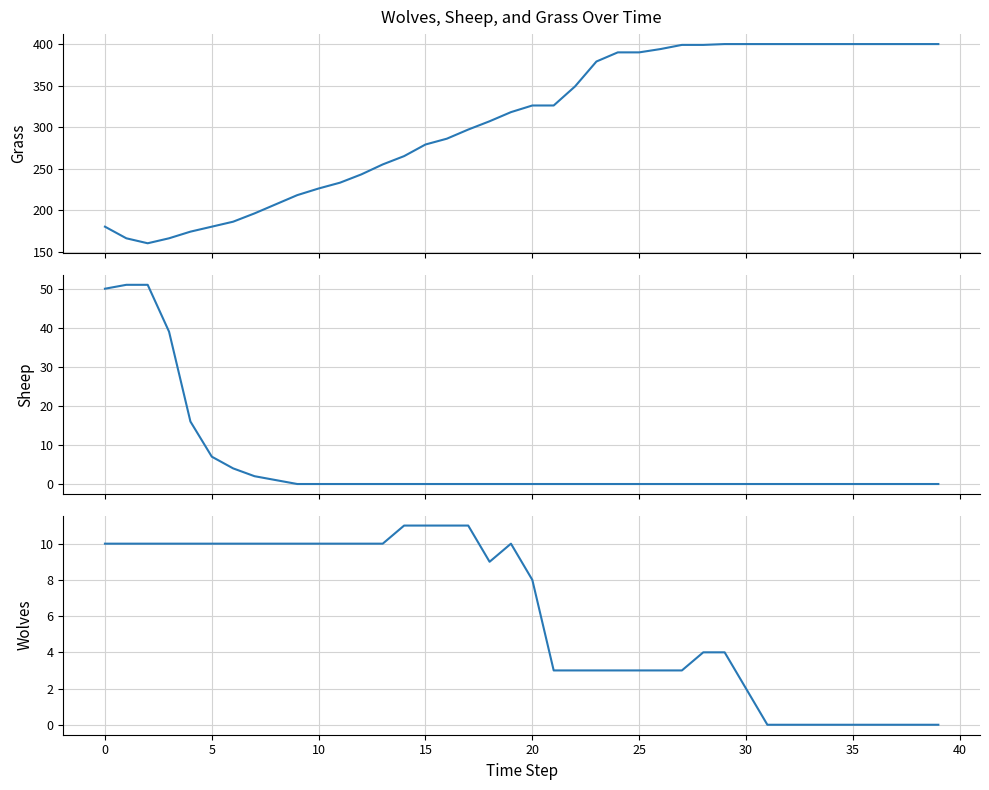

How many lines are shown in the chart?

3